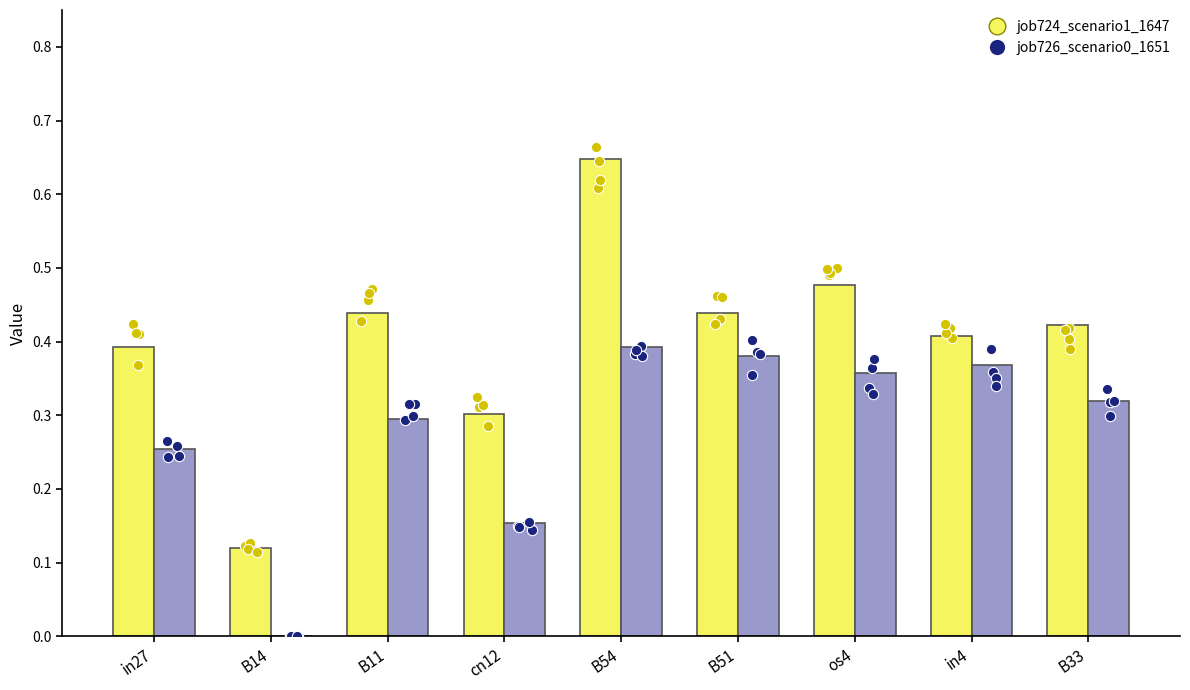

Which series reaches the maximum Y coordinate?

job724_scenario1_1647